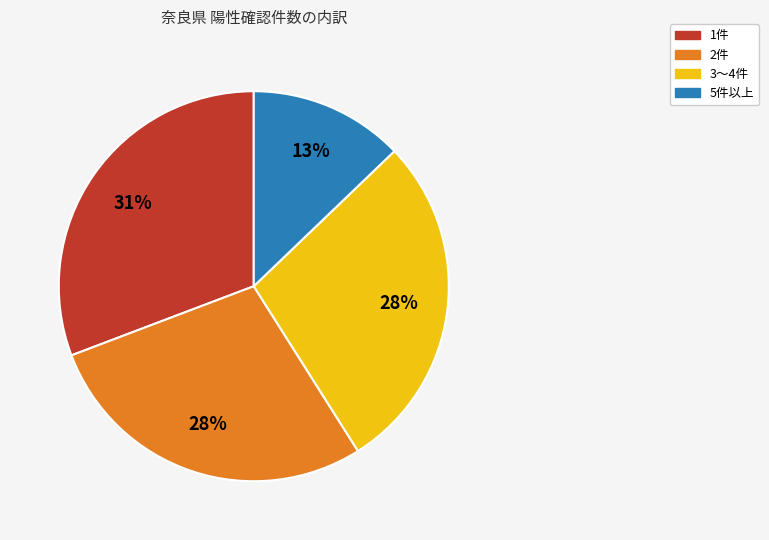

To the nearest percent, what is the average slice percentage?

25%